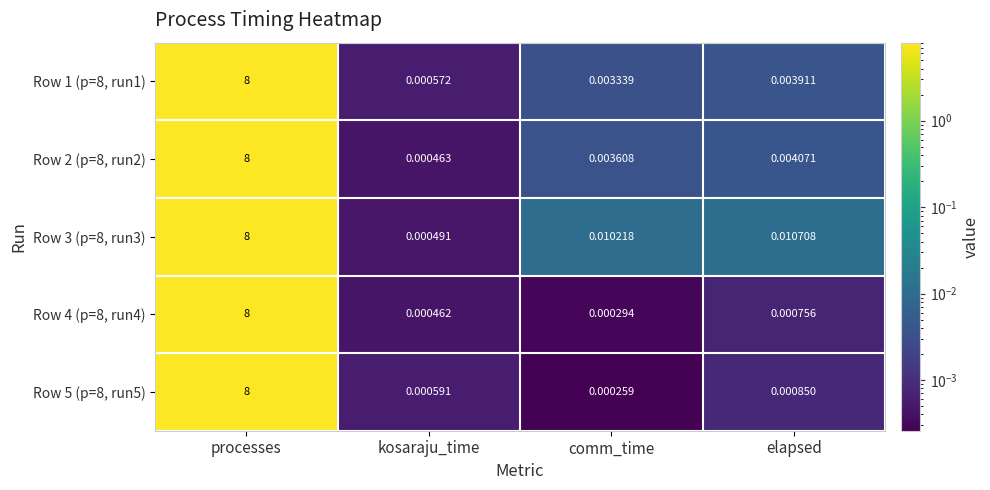

Where is Row 2 (p=8, run2) nearest to the value 4?

elapsed